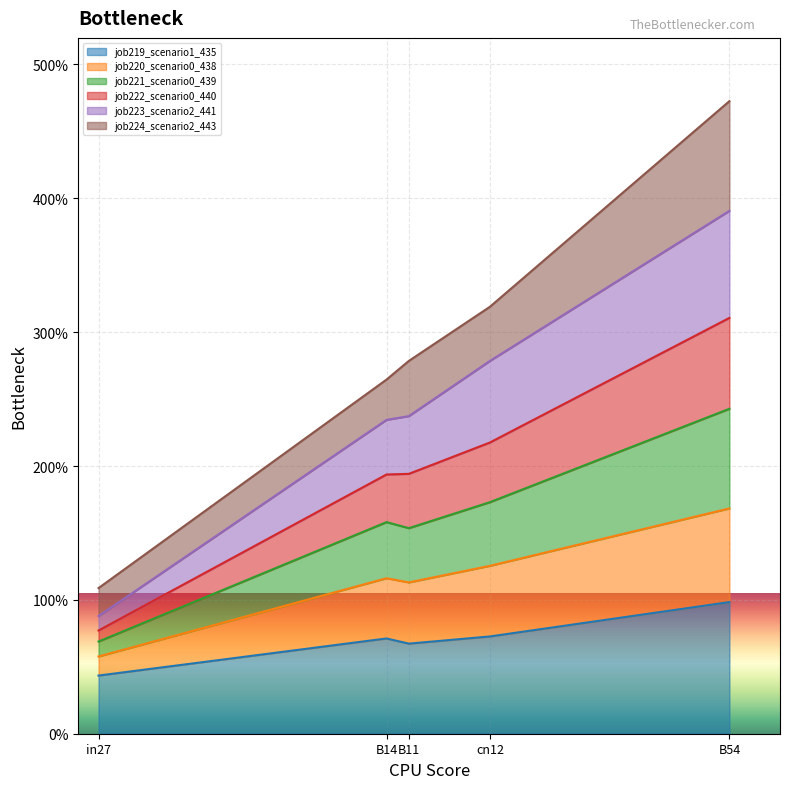

What is the label of the 1st point from the left?

in27